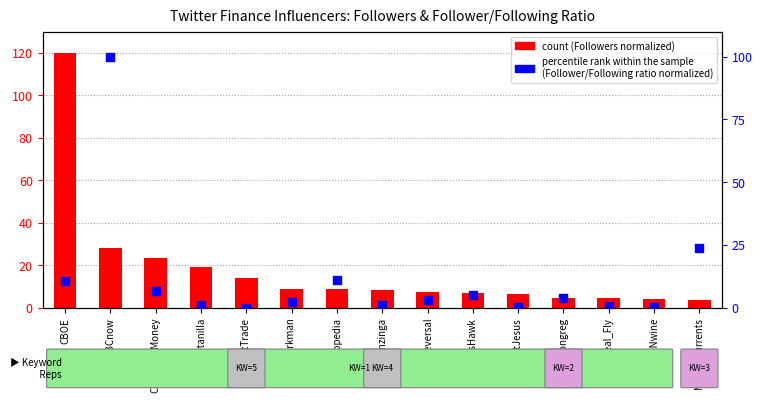

At how many categories does at least one series exceed 24?

2